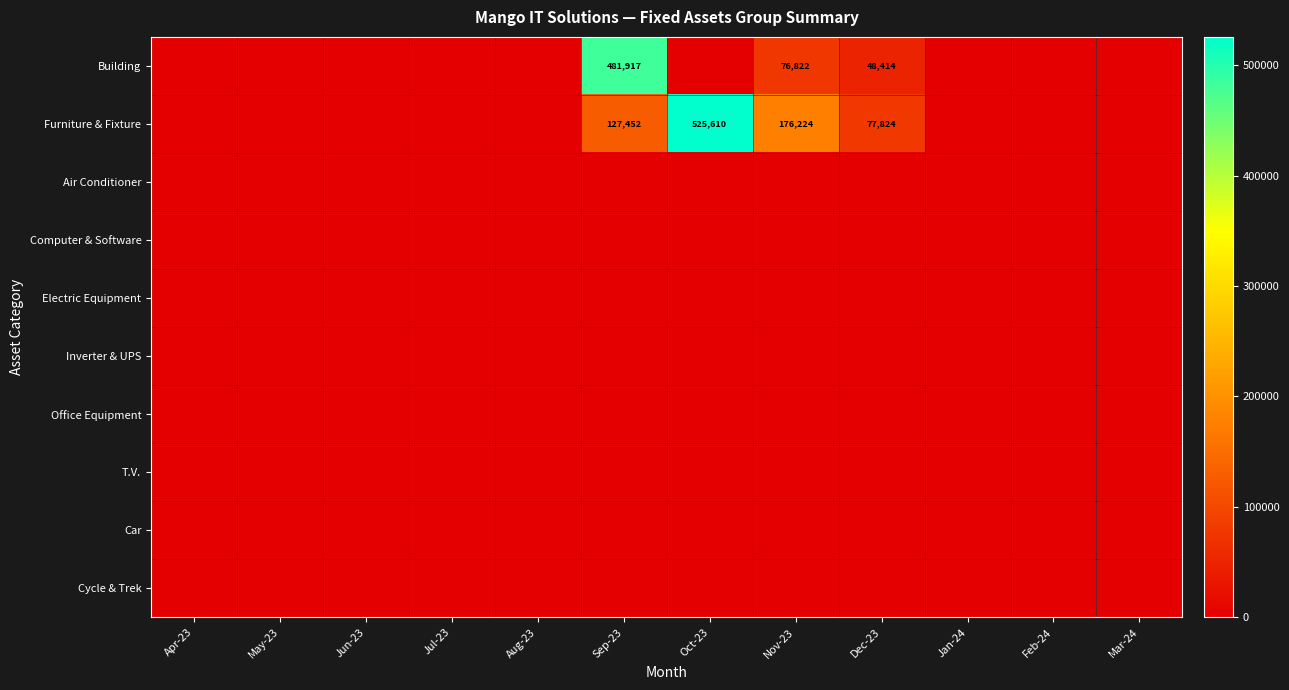

Which series has the largest total across all categories?

Furniture & Fixture